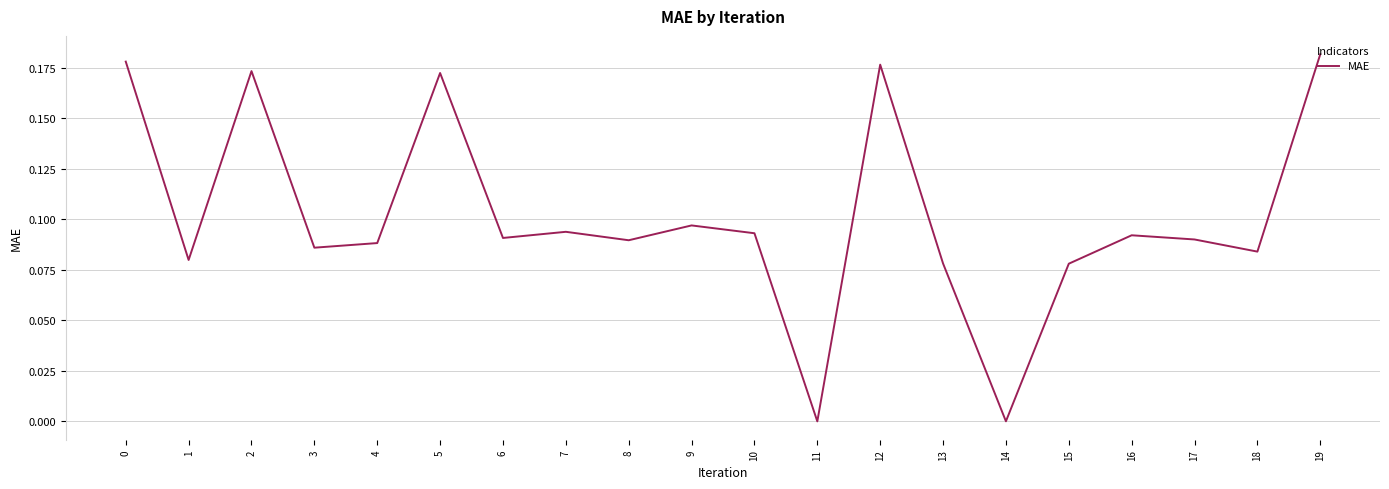

True or false: the data has more than 2 interior local peaks.

True